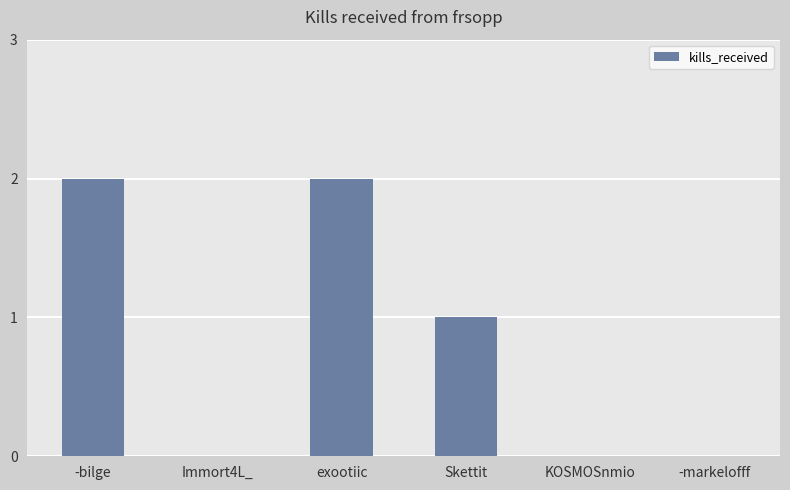

What is the sum of all values?

5